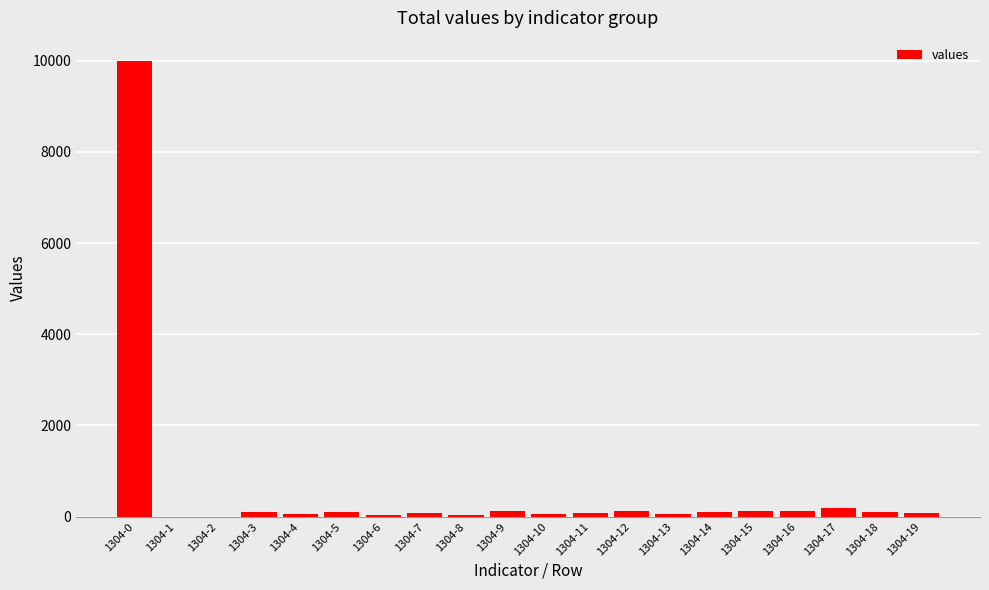

What is the greatest value displayed?

10000